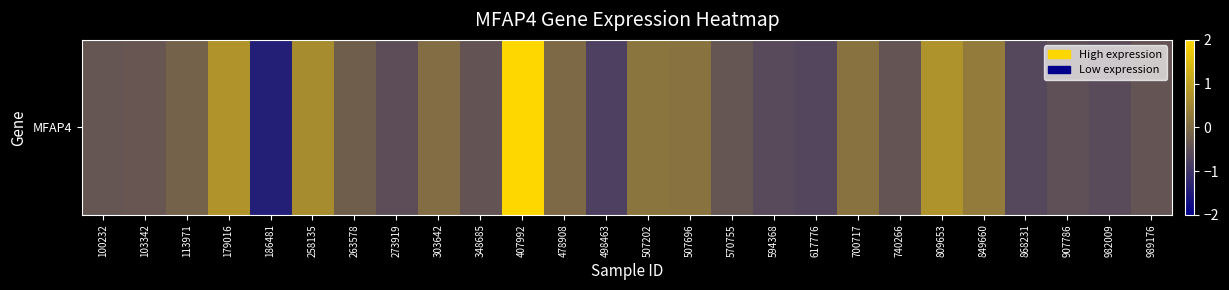

At which category does the chart reach its minimum across all series?

186481